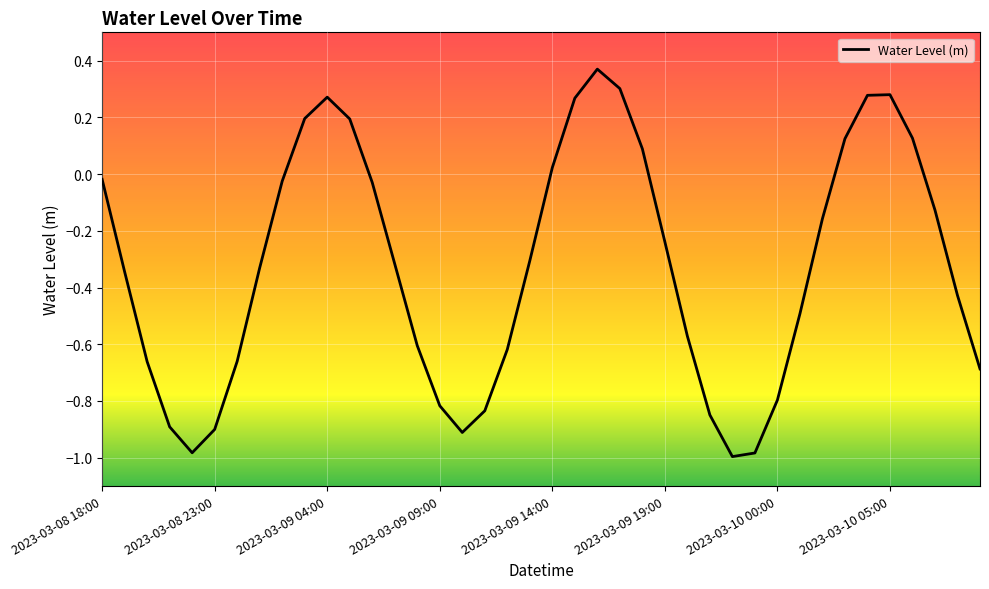

What is the difference between the maximum and minimum values?

1.4